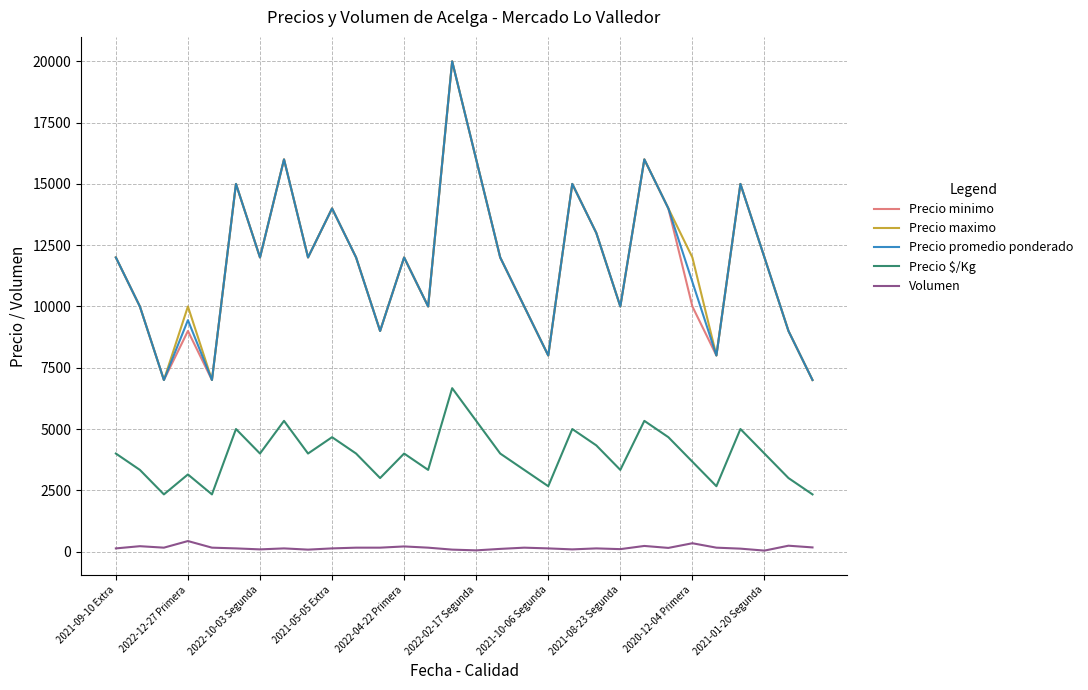

What is the greatest value displayed?

20000